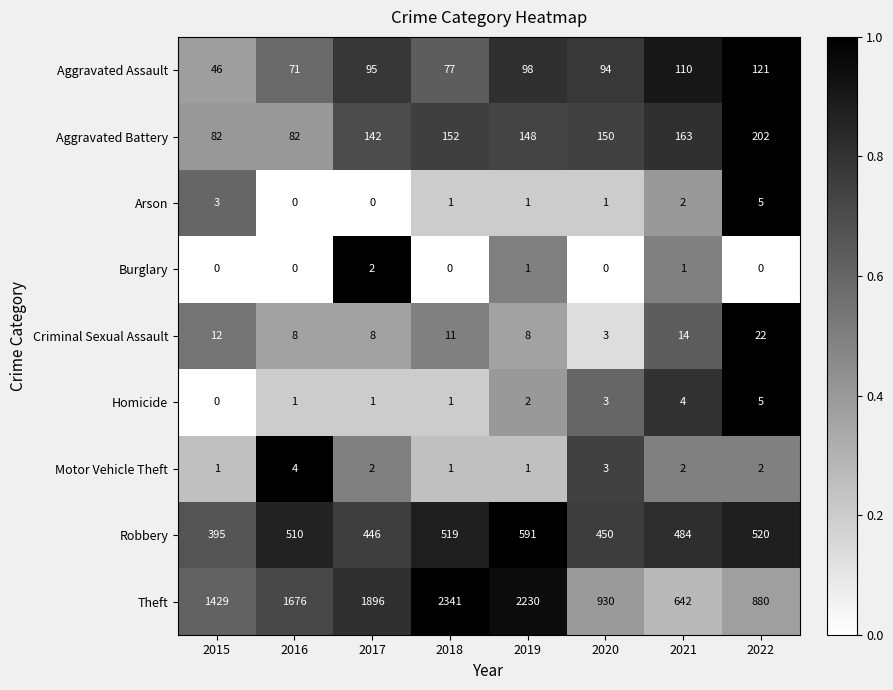

What is the difference between the maximum and second lowest values in the Arson series?

5